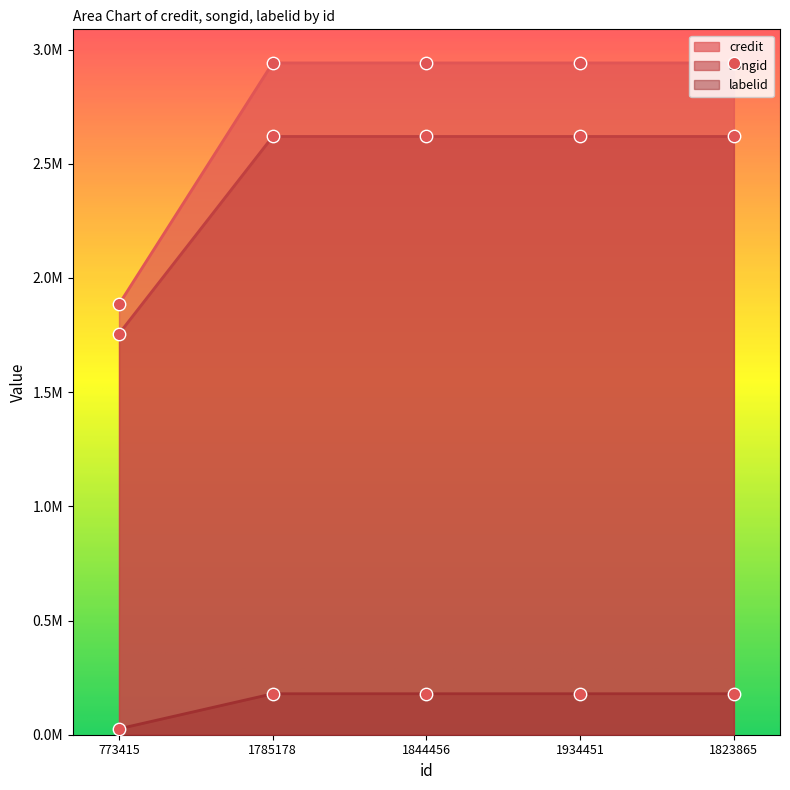

What is the total value across all series at 773415?

3666560